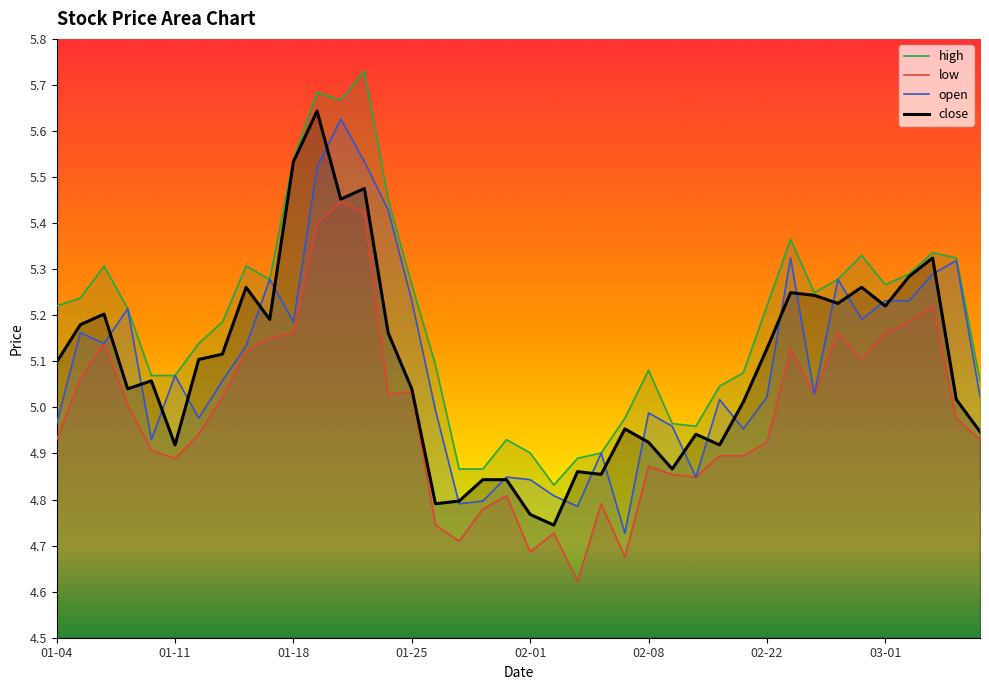

Which series has the largest total across all categories?

high